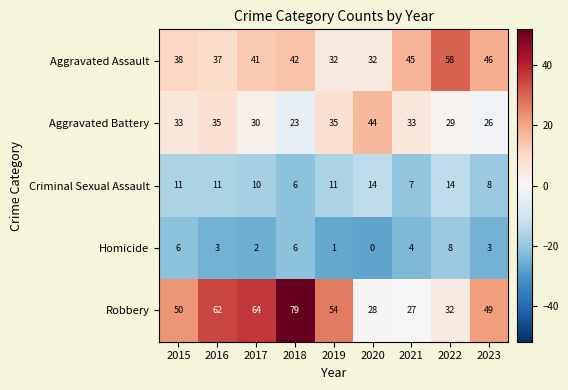

List the series in order of their peak value, highest first.

Robbery, Aggravated Assault, Aggravated Battery, Criminal Sexual Assault, Homicide